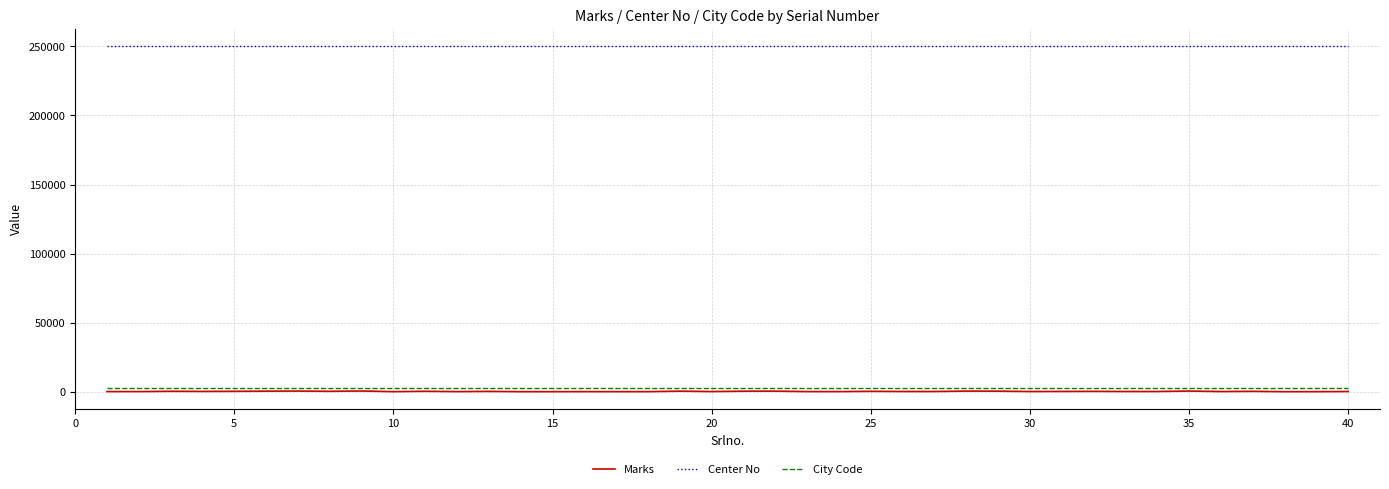

Which series has the largest total across all categories?

Center No